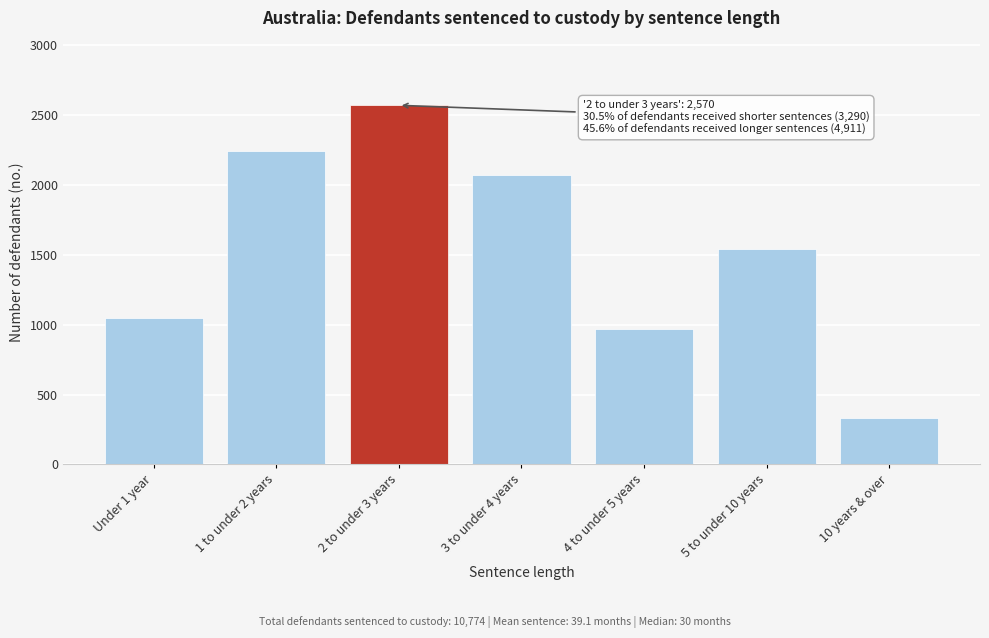

Reading right to left, list all the values displayed in this chart.

10 years & over=334	5 to under 10 years=1539	4 to under 5 years=970	3 to under 4 years=2068	2 to under 3 years=2570	1 to under 2 years=2244	Under 1 year=1046